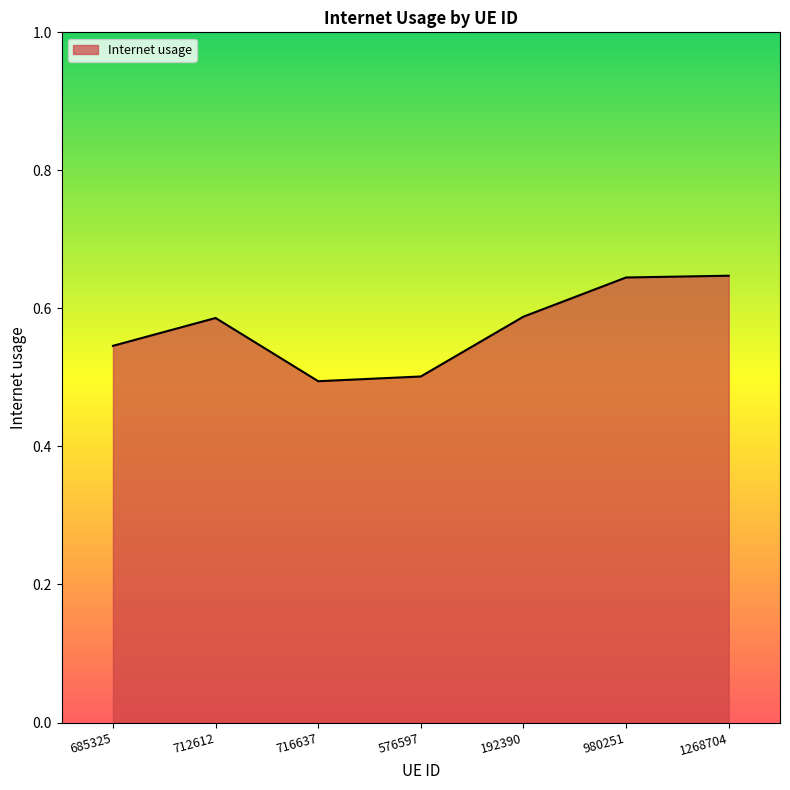

What is the change in value from 576597 to 980251?

+0.1